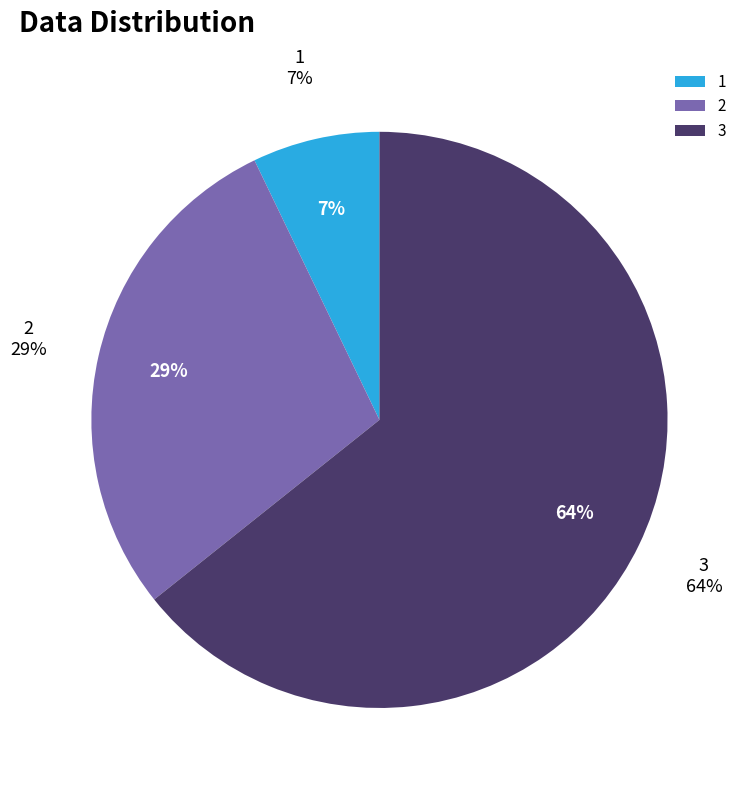

Is there a majority slice in this chart?

Yes